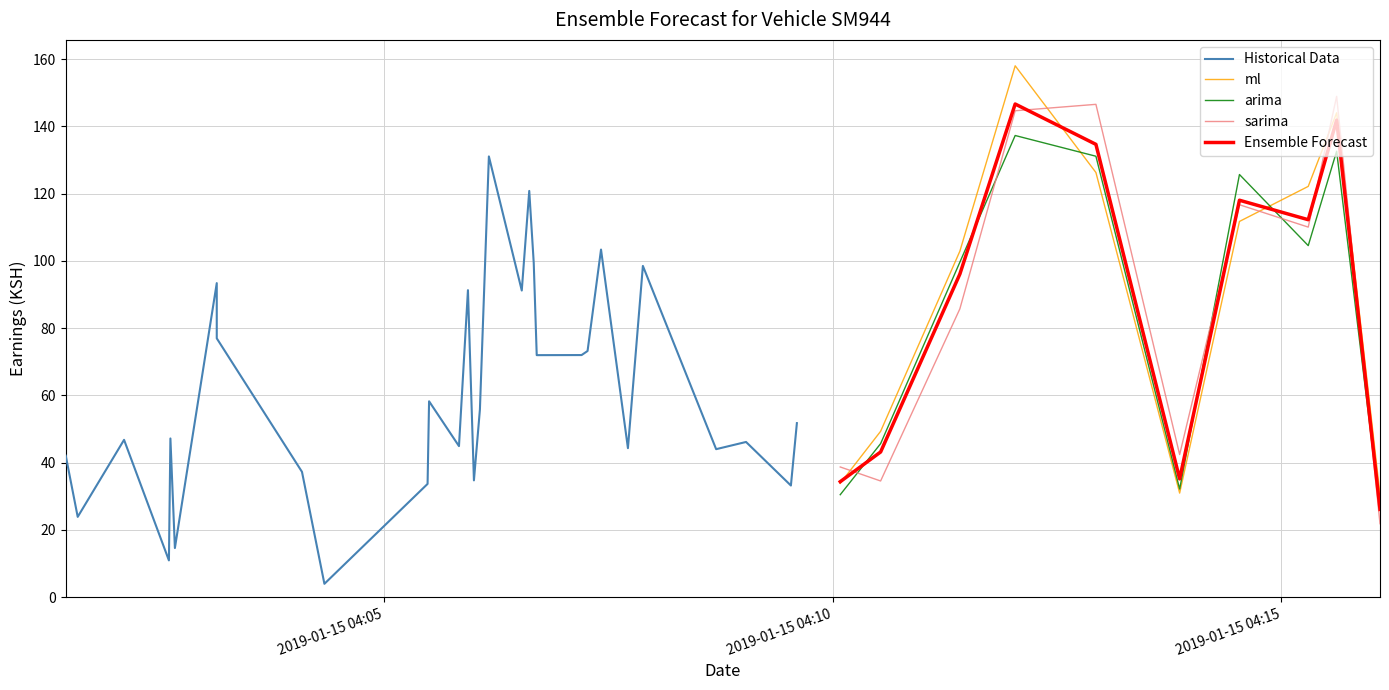

What is the minimum value shown in the chart?

4.0